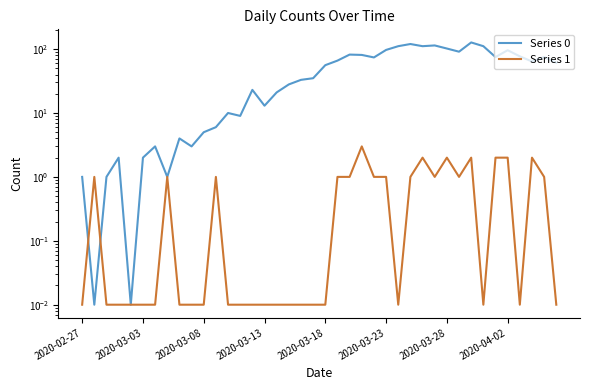

True or false: Series 0 and Series 1 cross at least once.

True